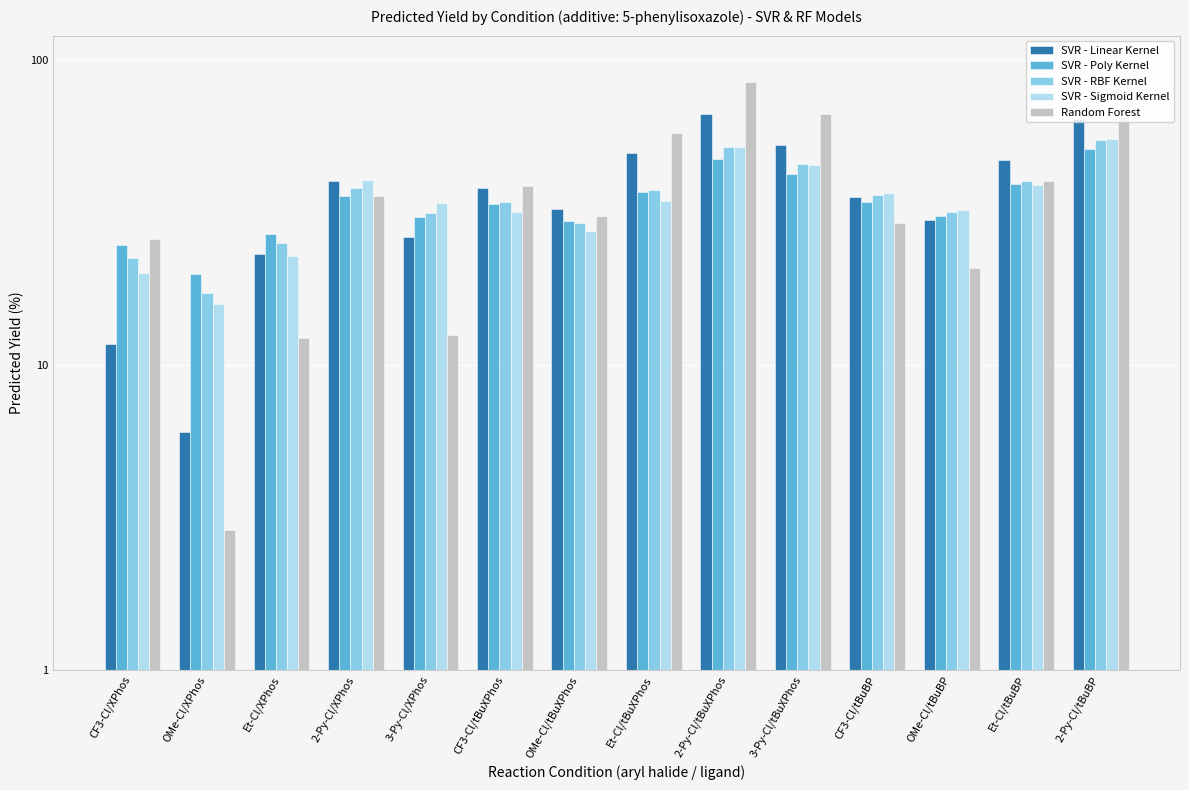

Is the value of SVR - Sigmoid Kernel at 2-Py-Cl/tBuXPhos greater than the value of SVR - Linear Kernel at Et-Cl/tBuBP?

Yes